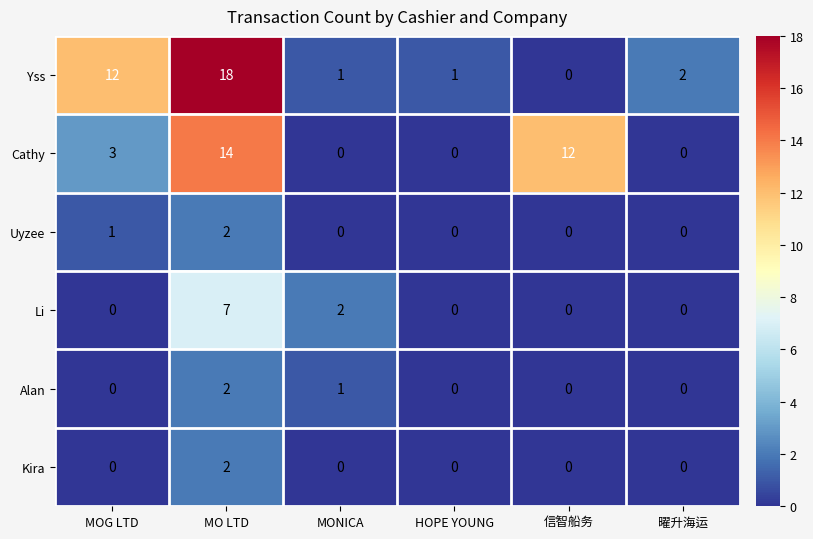

At which label is Alan closest to 1?

MONICA